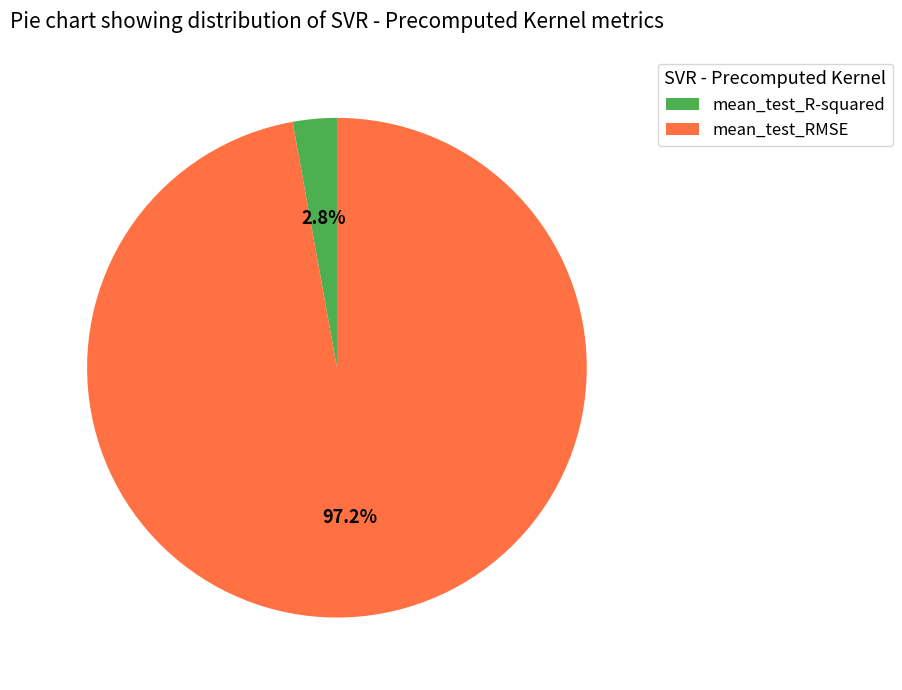

To the nearest percent, what is the combined percentage of mean_test_RMSE and mean_test_R-squared?

100%